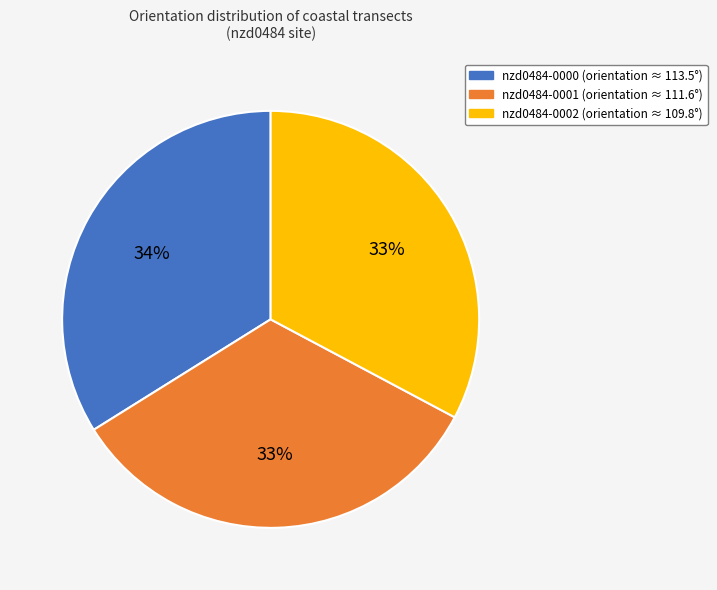

Which category has the biggest portion of the pie?

nzd0484-0000